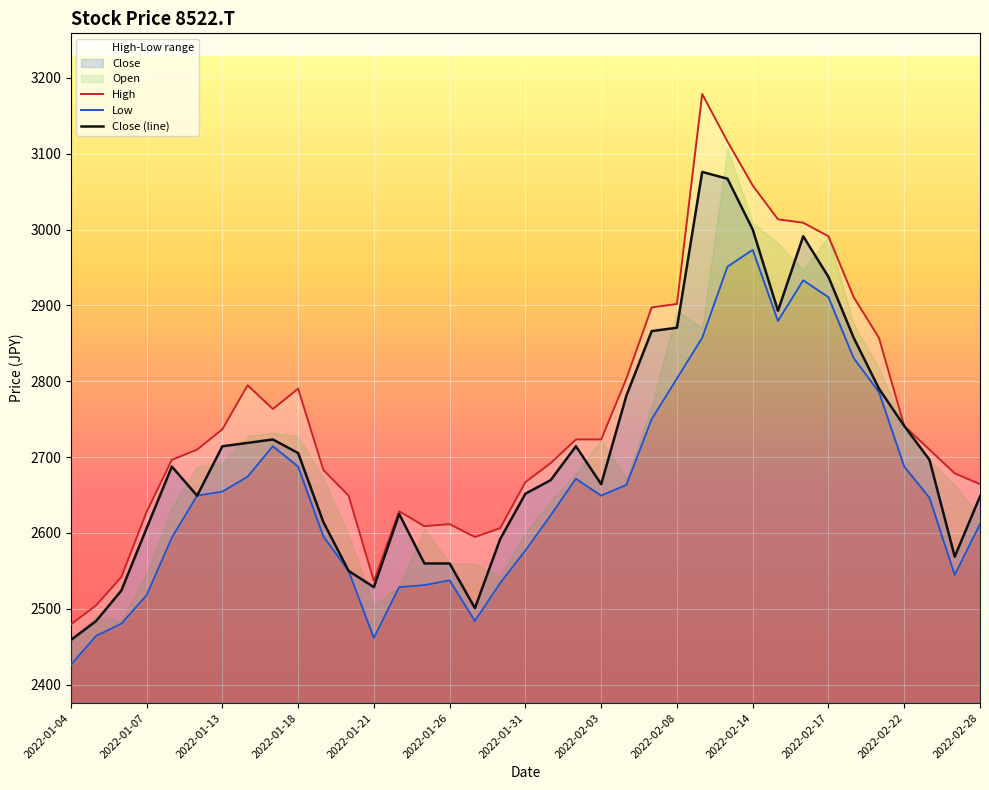

The value of Close (line) at 2022-02-28 is 4745.9. True or false?

False